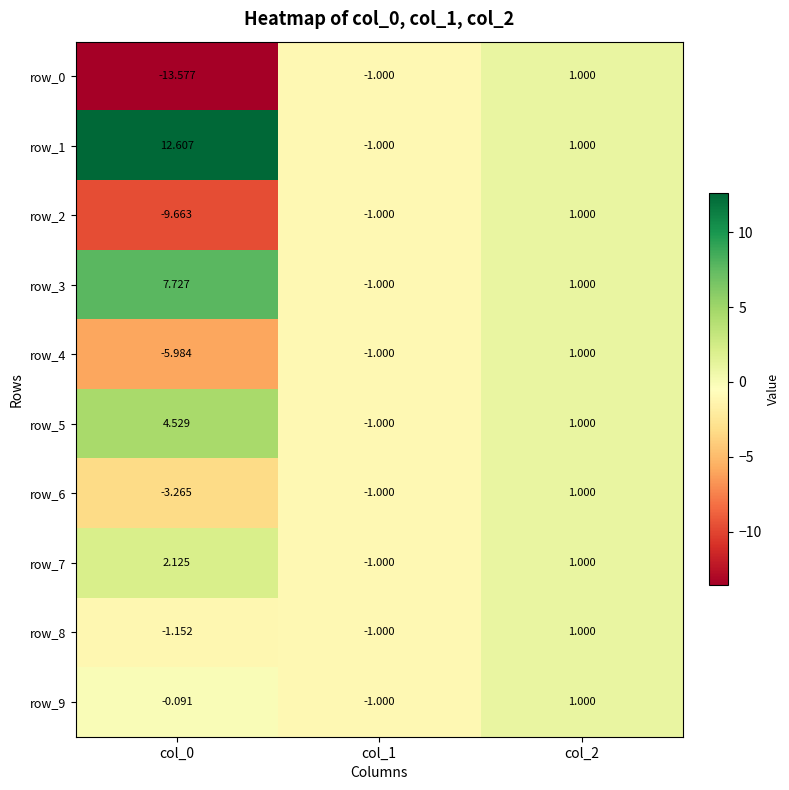

Is the value of row_6 at col_0 greater than the value of row_2 at col_2?

No